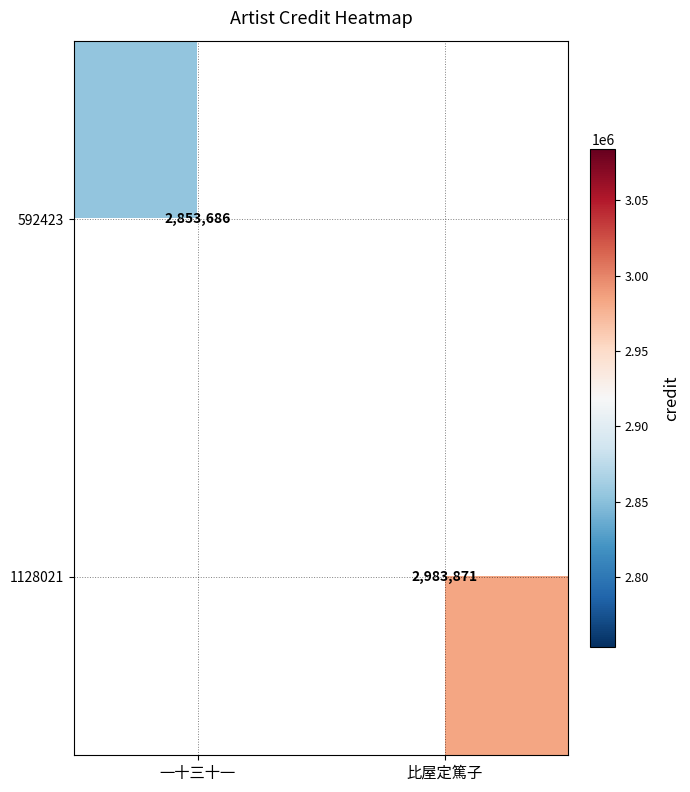

Is it true that 1128021 equals 2983871 at 比屋定篤子?

True